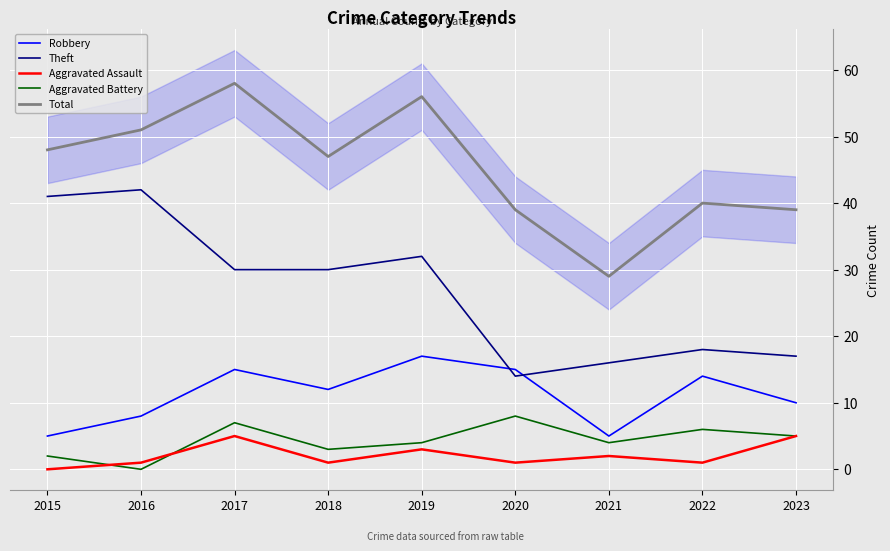

Reading right to left, what are all the values shown in this chart?

Robbery: 2023=10	2022=14	2021=5	2020=15	2019=17	2018=12	2017=15	2016=8	2015=5
Theft: 2023=17	2022=18	2021=16	2020=14	2019=32	2018=30	2017=30	2016=42	2015=41
Aggravated Assault: 2023=5	2022=1	2021=2	2020=1	2019=3	2018=1	2017=5	2016=1	2015=0
Aggravated Battery: 2023=5	2022=6	2021=4	2020=8	2019=4	2018=3	2017=7	2016=0	2015=2
Total: 2023=39	2022=40	2021=29	2020=39	2019=56	2018=47	2017=58	2016=51	2015=48